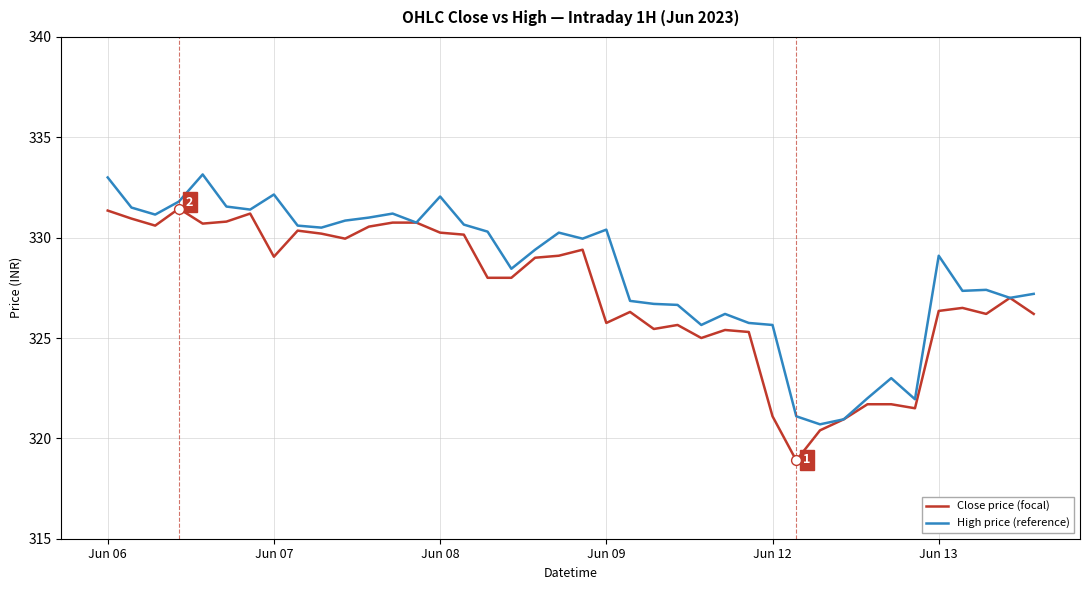

Which series has the largest total across all categories?

High price (reference)